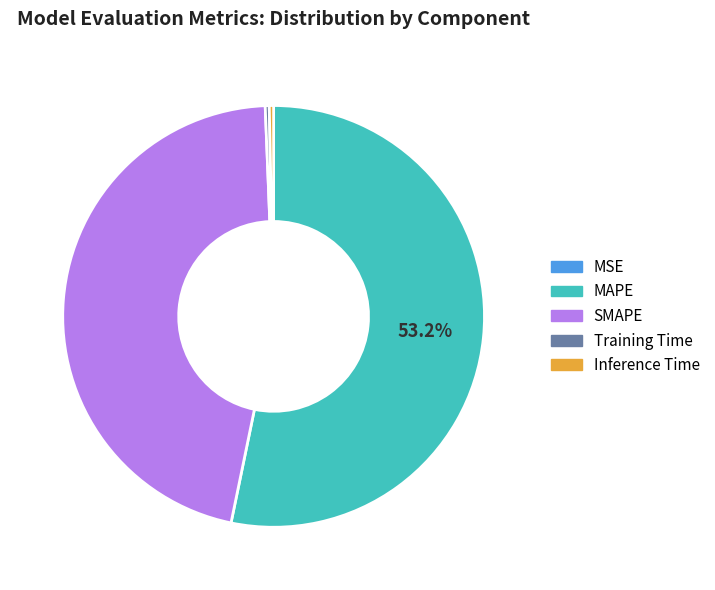

Is there a majority slice in this chart?

Yes